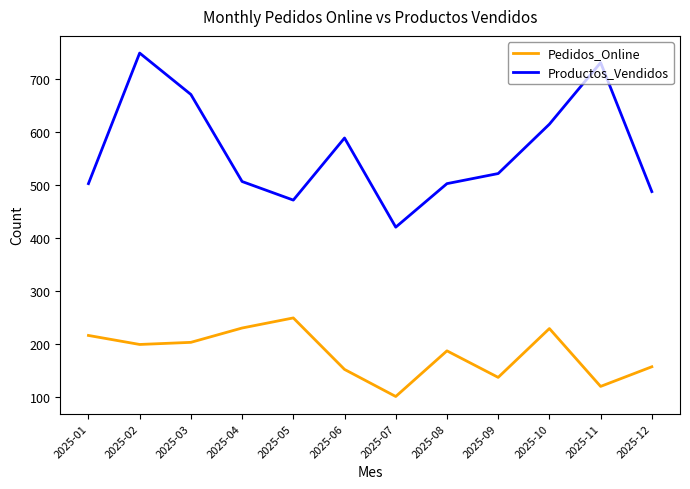

At which category does the chart reach its minimum across all series?

2025-07